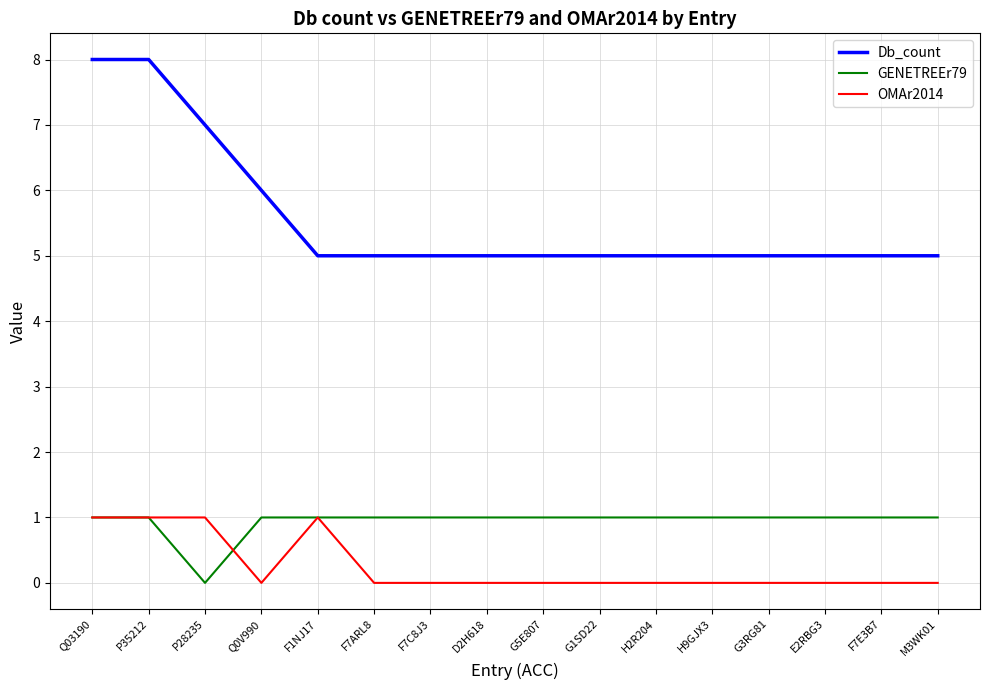

What position from the left is G5E807?

9